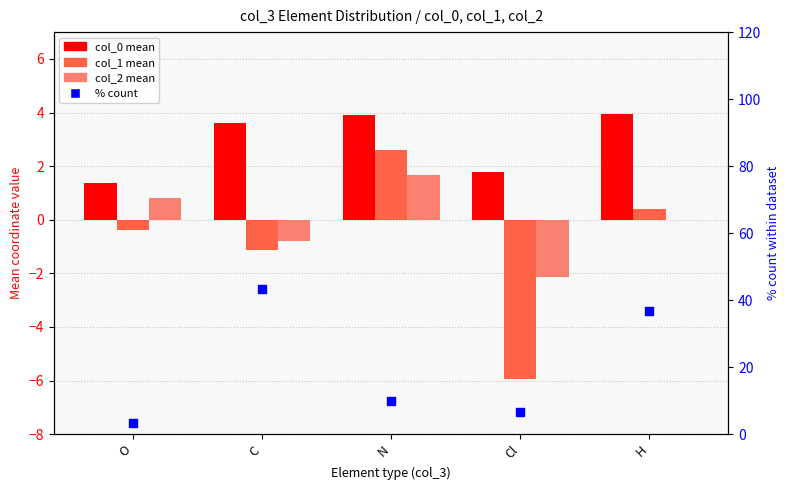

Is the value of % count within dataset at C greater than the value of col_2 at O?

Yes